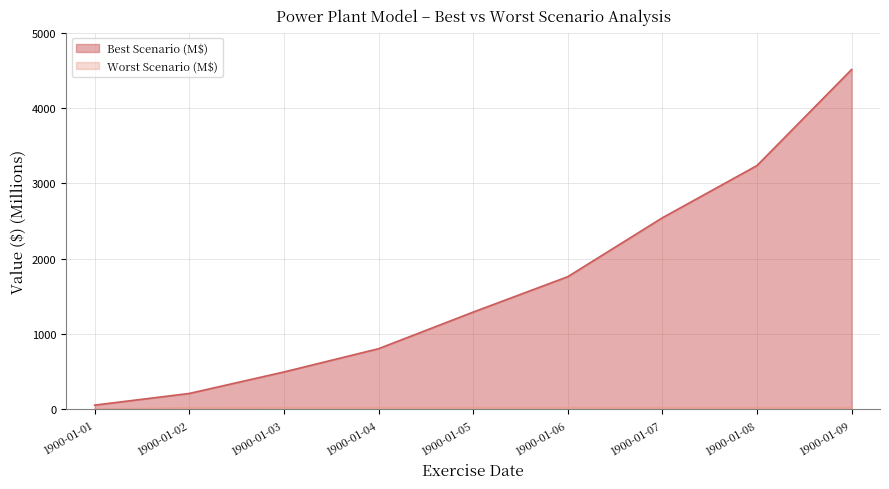

Reading right to left, extract all data points from this chart.

4509.4	3234.3	2540.8	1758.9	1288.8	802.8	494.0	208.8	54.0